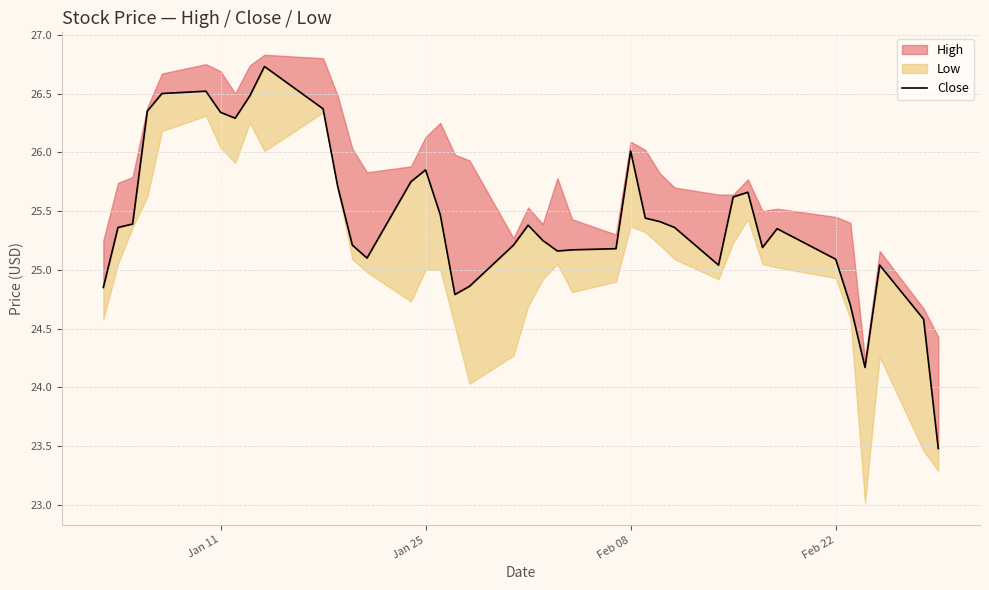

True or false: the data has more than 1 interior local peaks.

True